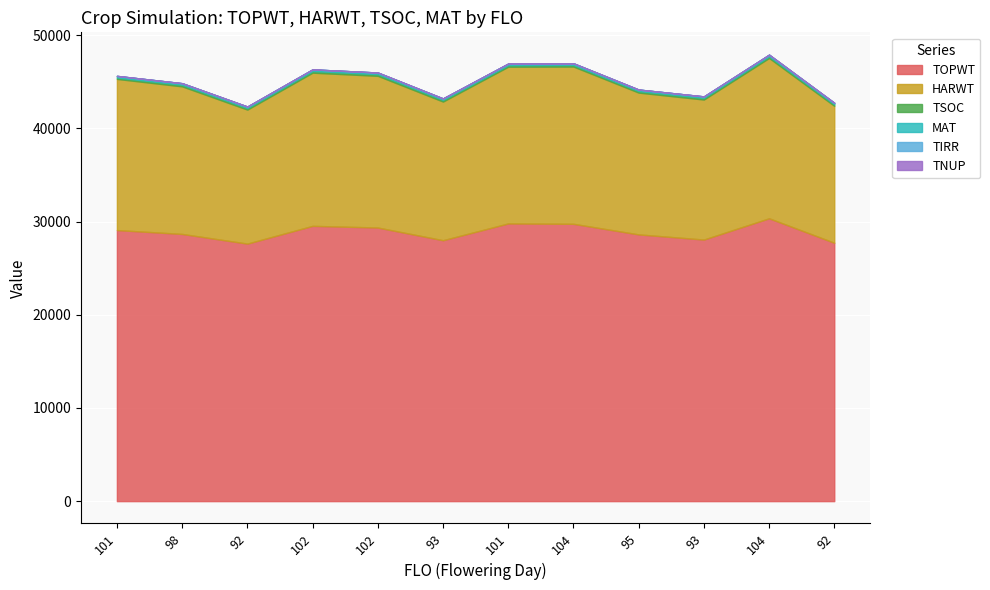

True or false: HARWT and MAT intersect in this chart.

False